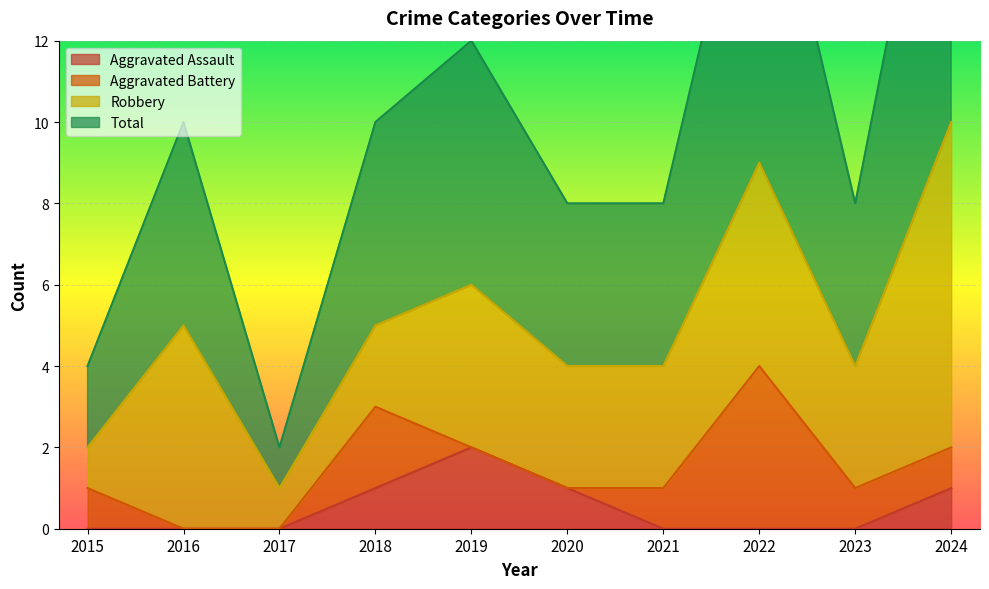

The value of Aggravated Assault at 2023 is -1. True or false?

False